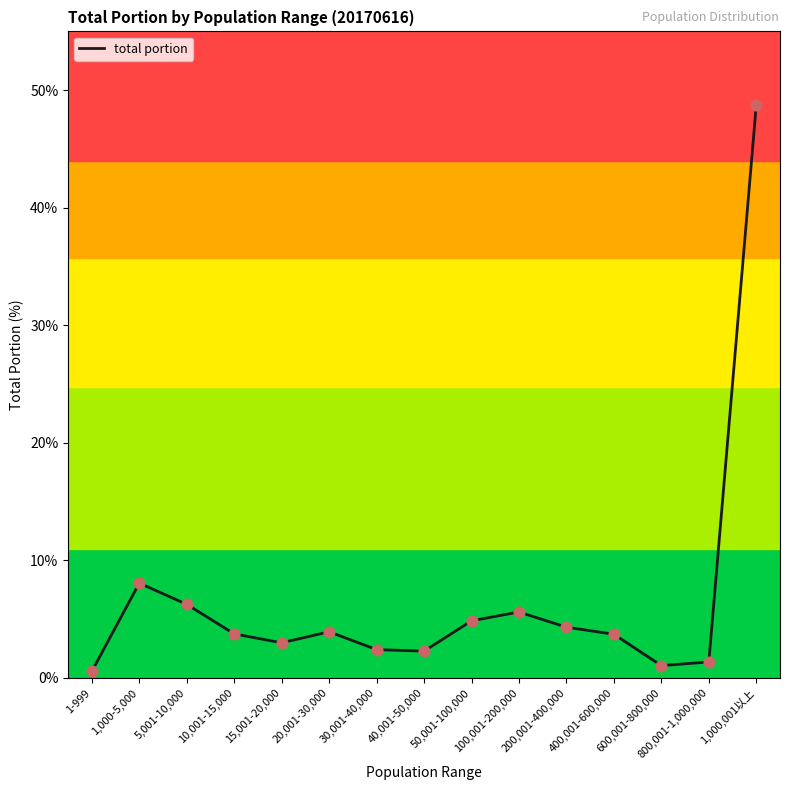

What is the change in value from 15,001-20,000 to 1,000,001以上?

+45.7